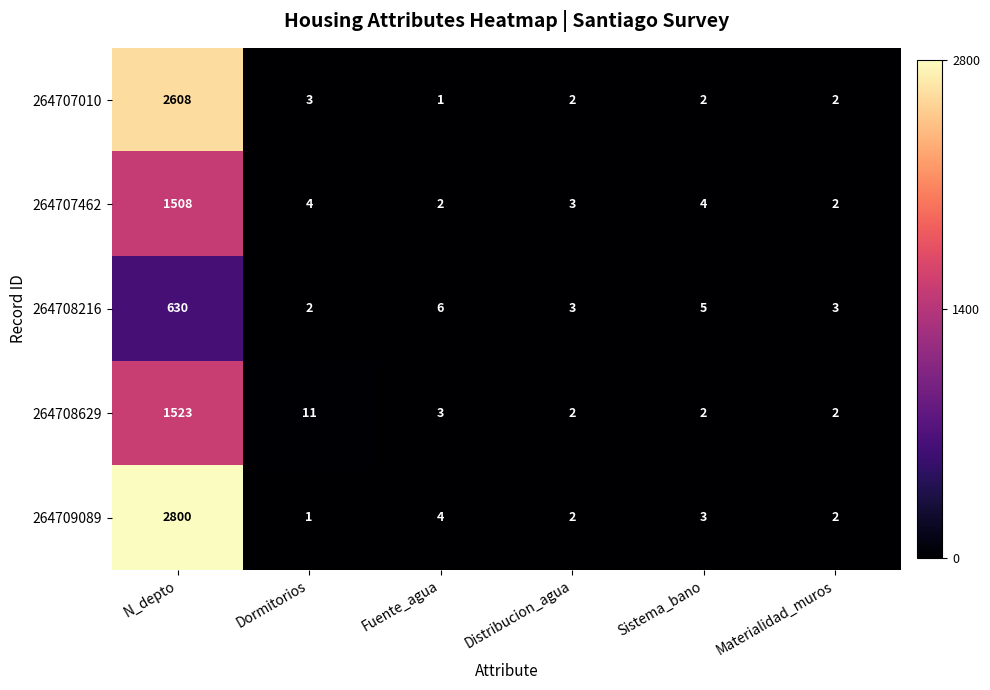

What is the difference between the maximum and minimum values in the 264708216 series?

628